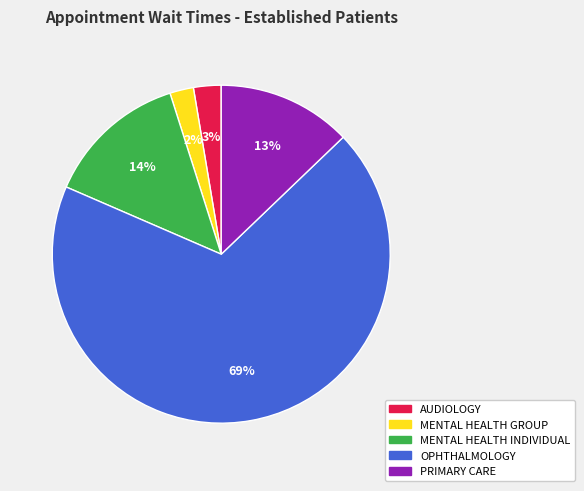

To the nearest percent, what is the difference between the largest and smallest slice percentages?

66%